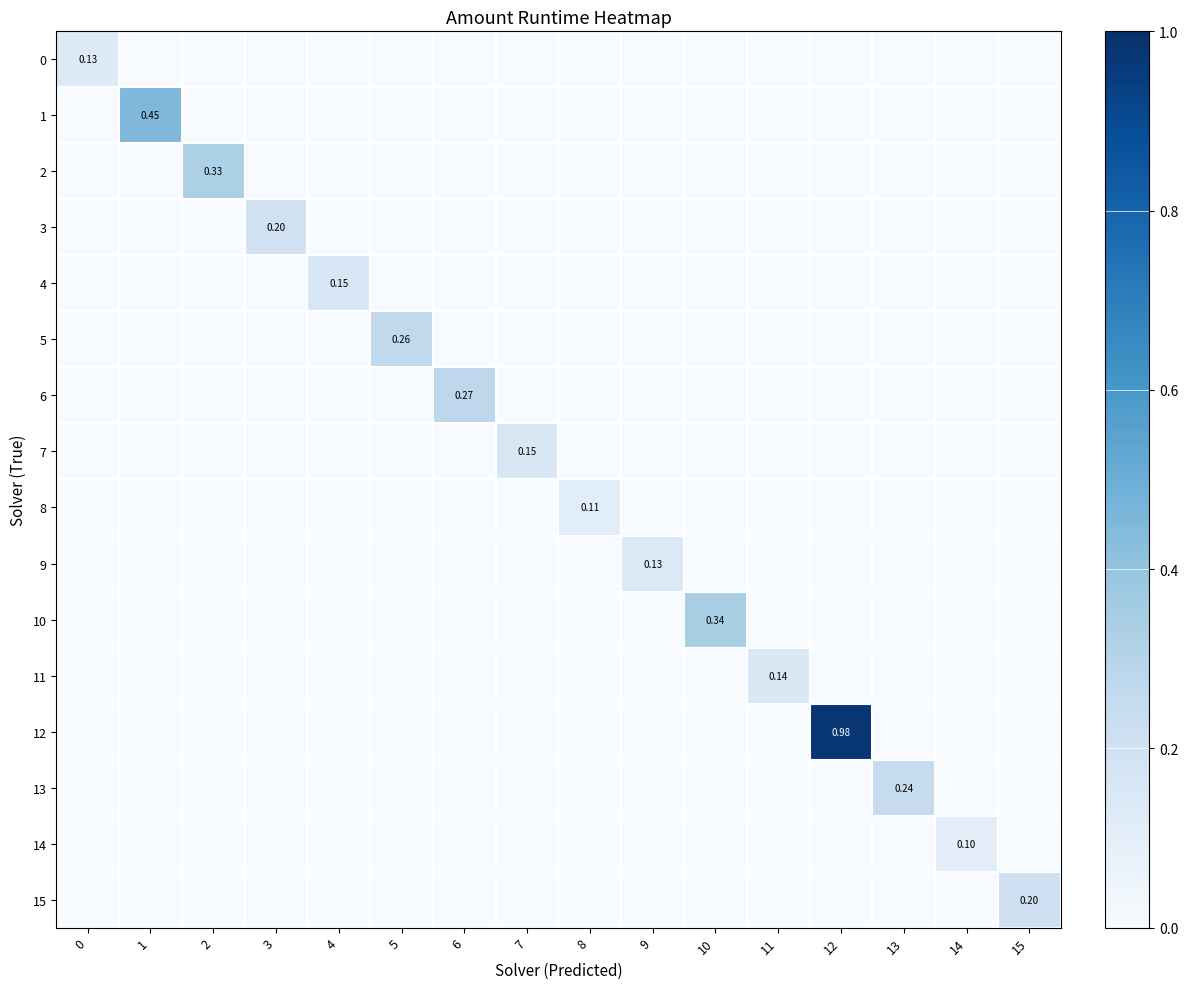

At how many categories does at least one series exceed 0?

16